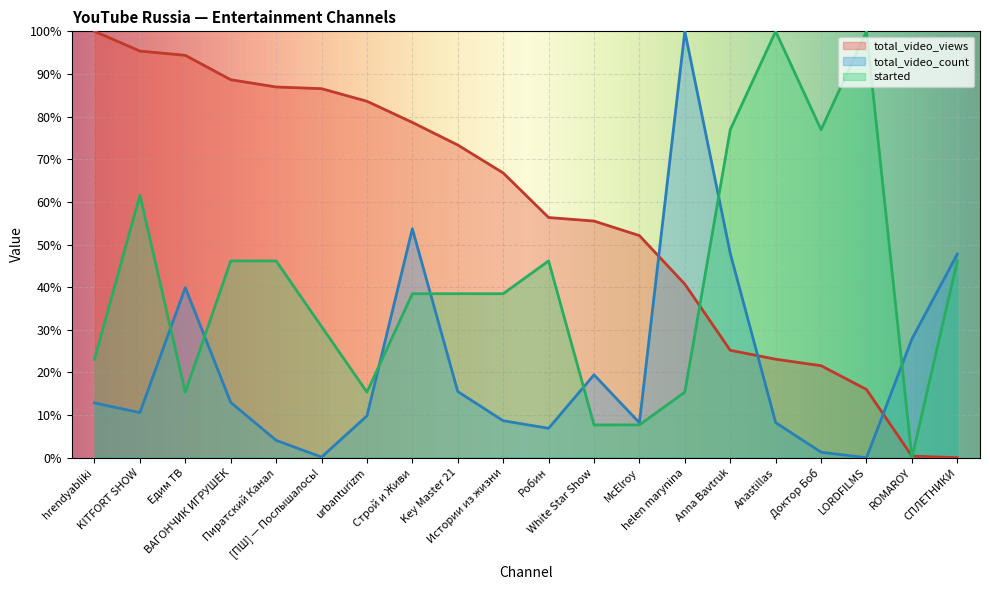

Where do started and total_video_views first cross each other?

helen marynina and Anna Bavtruk